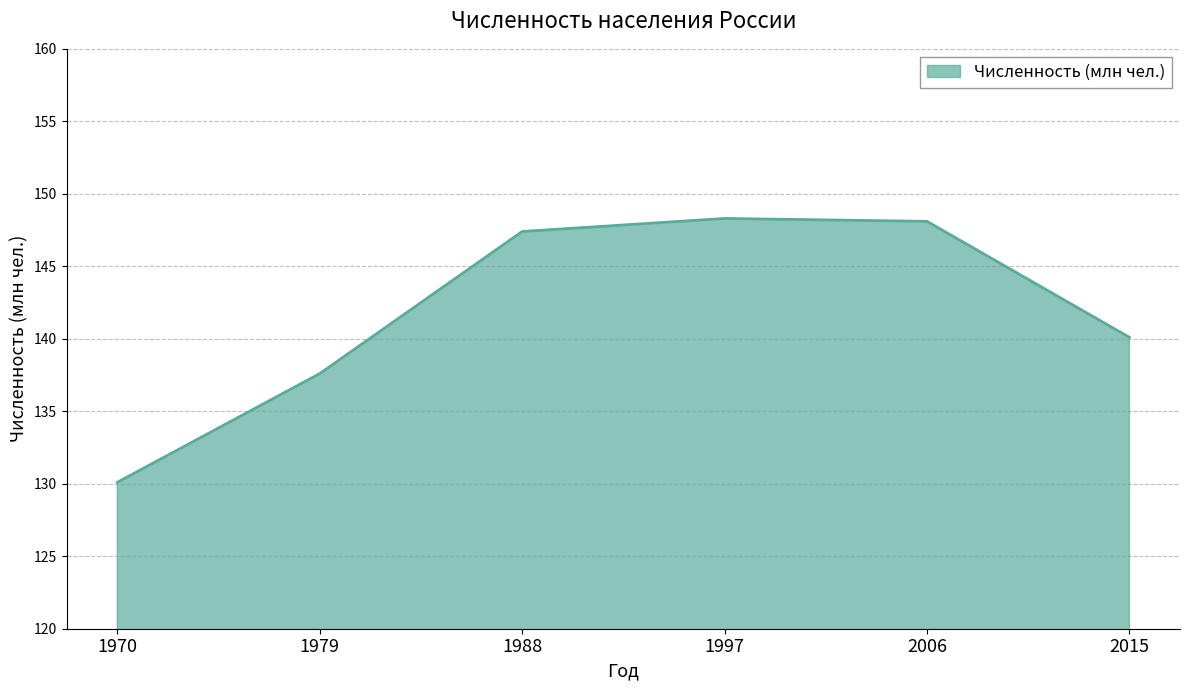

How many interior local peaks (higher than both neighbors) does the data have?

1